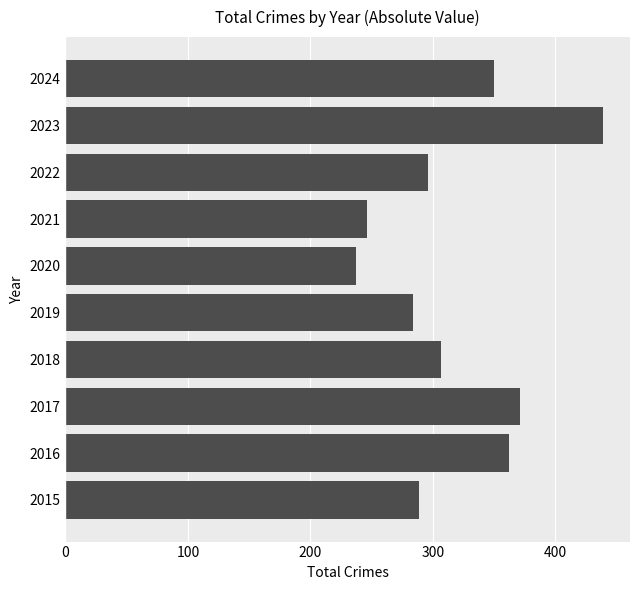

True or false: the data shows 296 at 2022.

True